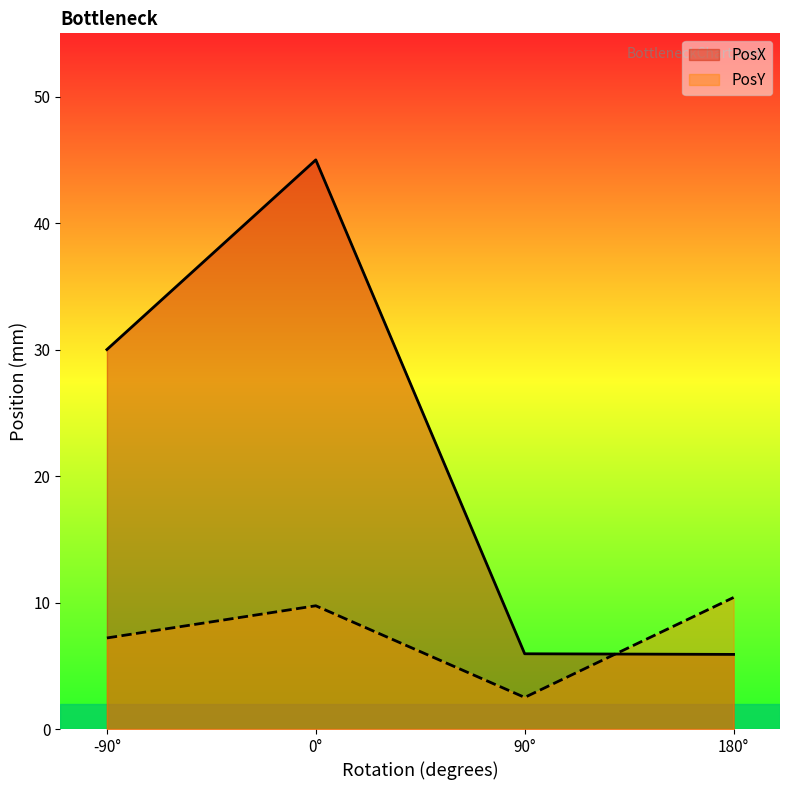

Count the number of categories in the chart.

4